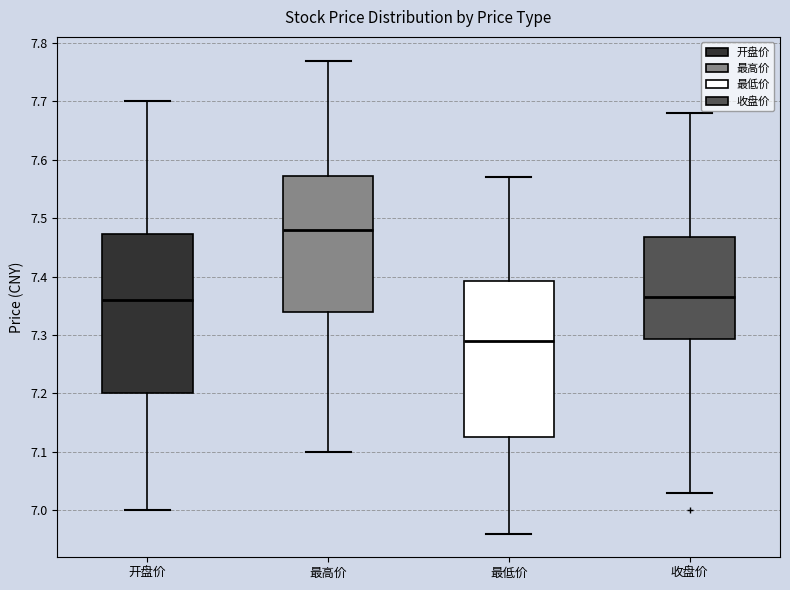

Reading left to right, transcribe this box plot: for each box, give where its median line is, the range the box spans, and where its two whiskers end, as read against the y-axis. The values are not printed on the chart, so give them approximately, as read against the axis.

开盘价: median 7.36, box 7.20 to 7.47, whiskers 7.00 to 7.70
最高价: median 7.48, box 7.34 to 7.57, whiskers 7.10 to 7.77
最低价: median 7.29, box 7.13 to 7.39, whiskers 6.96 to 7.57
收盘价: median 7.37, box 7.29 to 7.47, whiskers 7.03 to 7.68